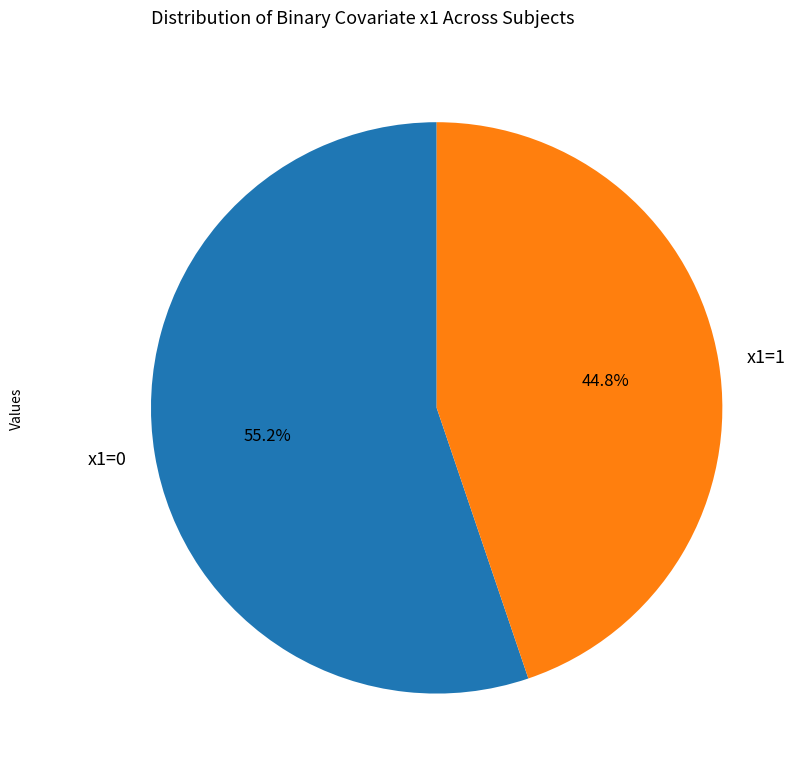

What is the smallest slice in the pie chart?

x1=1